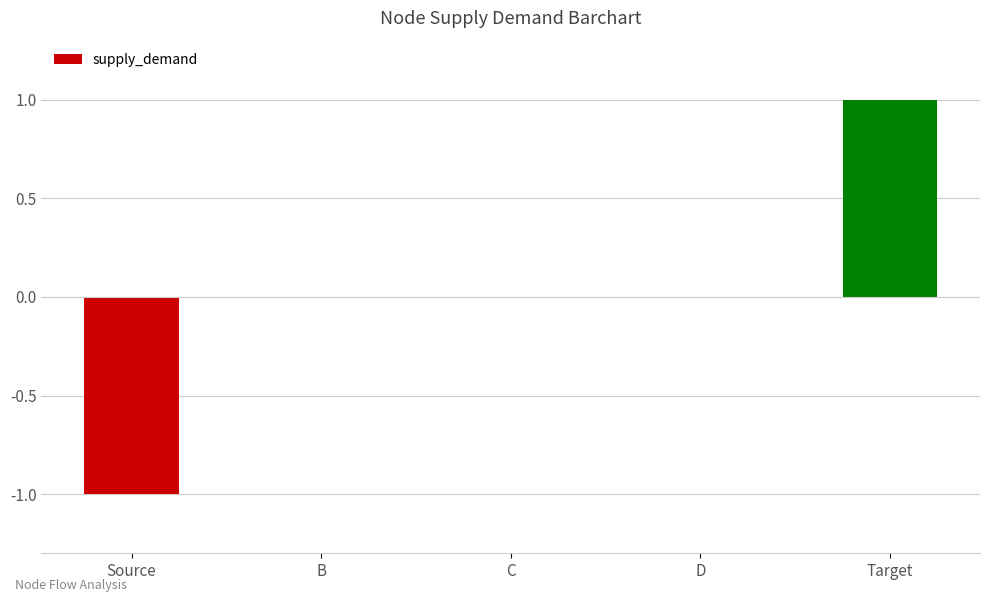

What is the change in value from D to Target?

+1